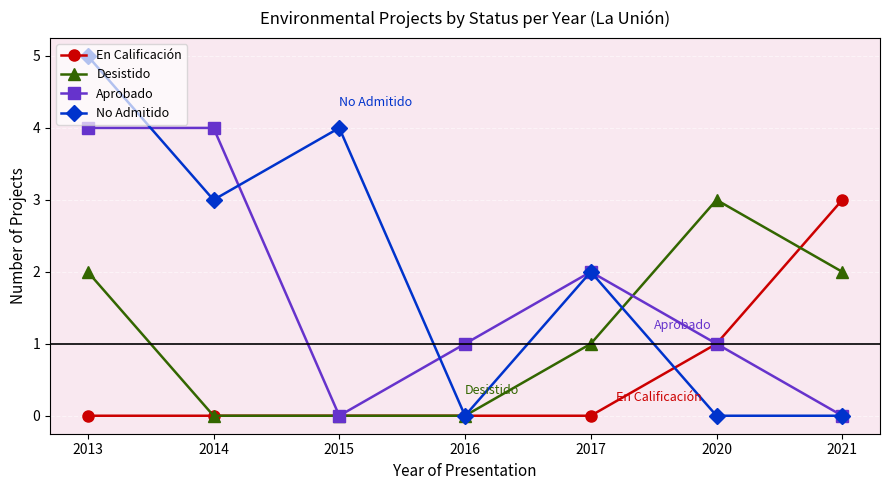

Rank the series by their average value, from highest to lowest.

No Admitido, Aprobado, Desistido, En Calificación